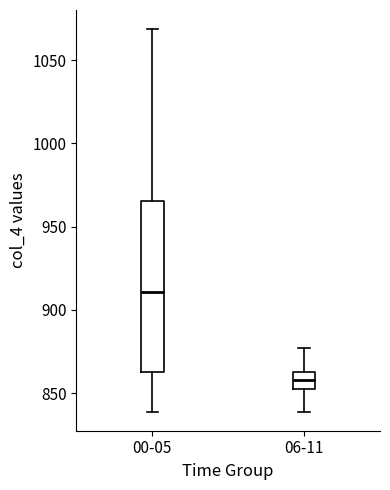

Which box has the lowest median line?

06-11